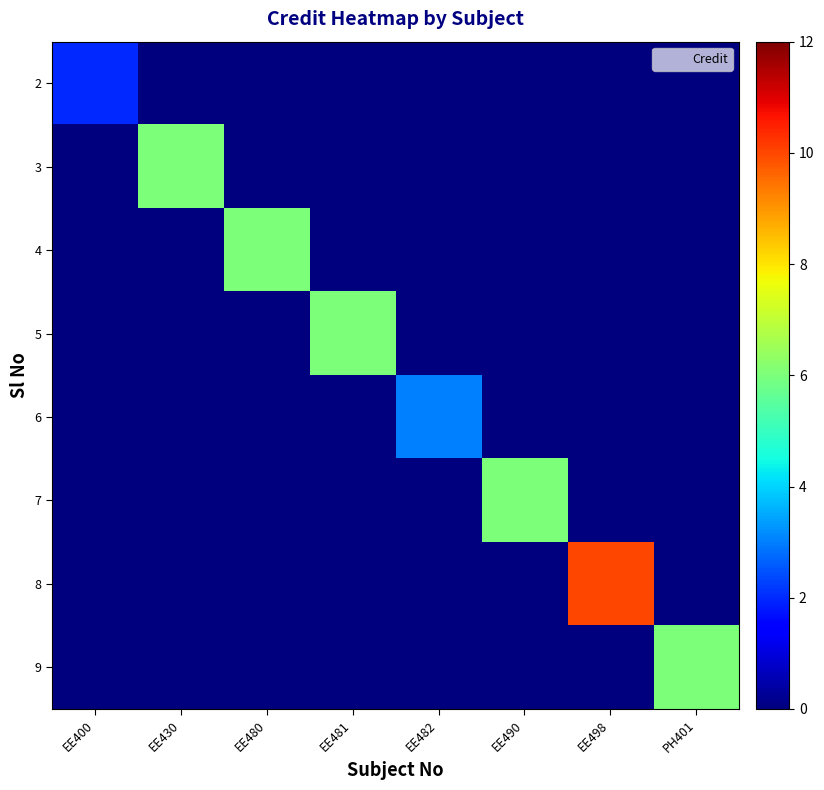

At EE482, list the series in order from smallest to largest.

2, 3, 4, 5, 7, 8, 9, 6